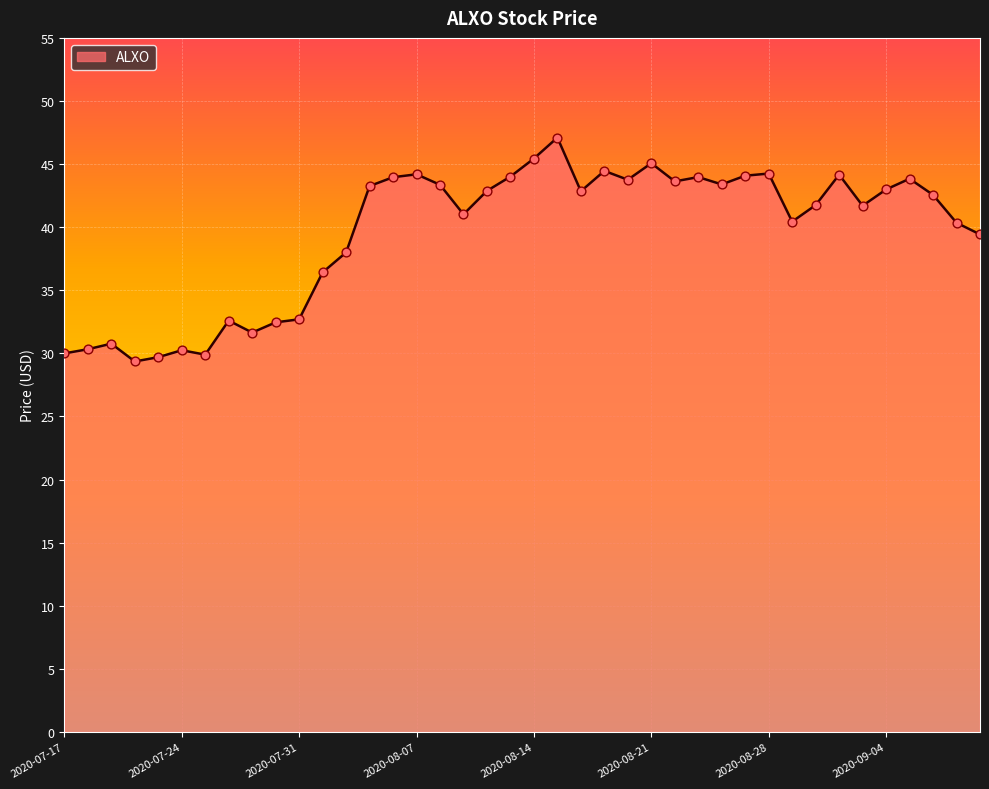

What is the greatest value displayed?

47.1